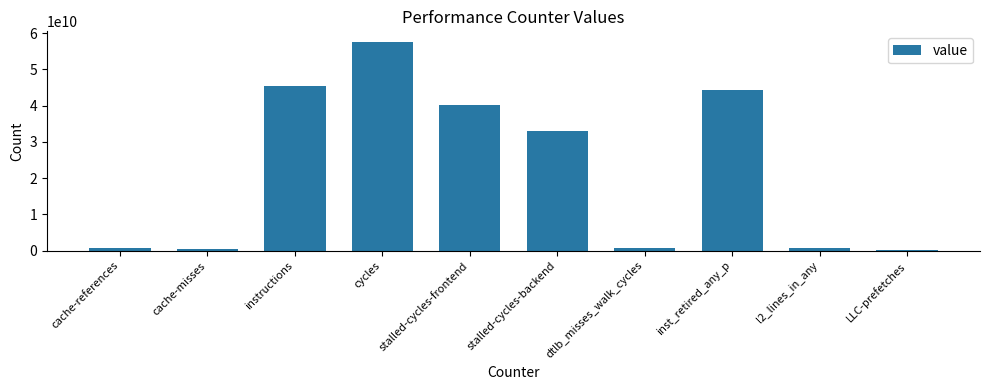

What is the label of the 4th bar from the left?

cycles